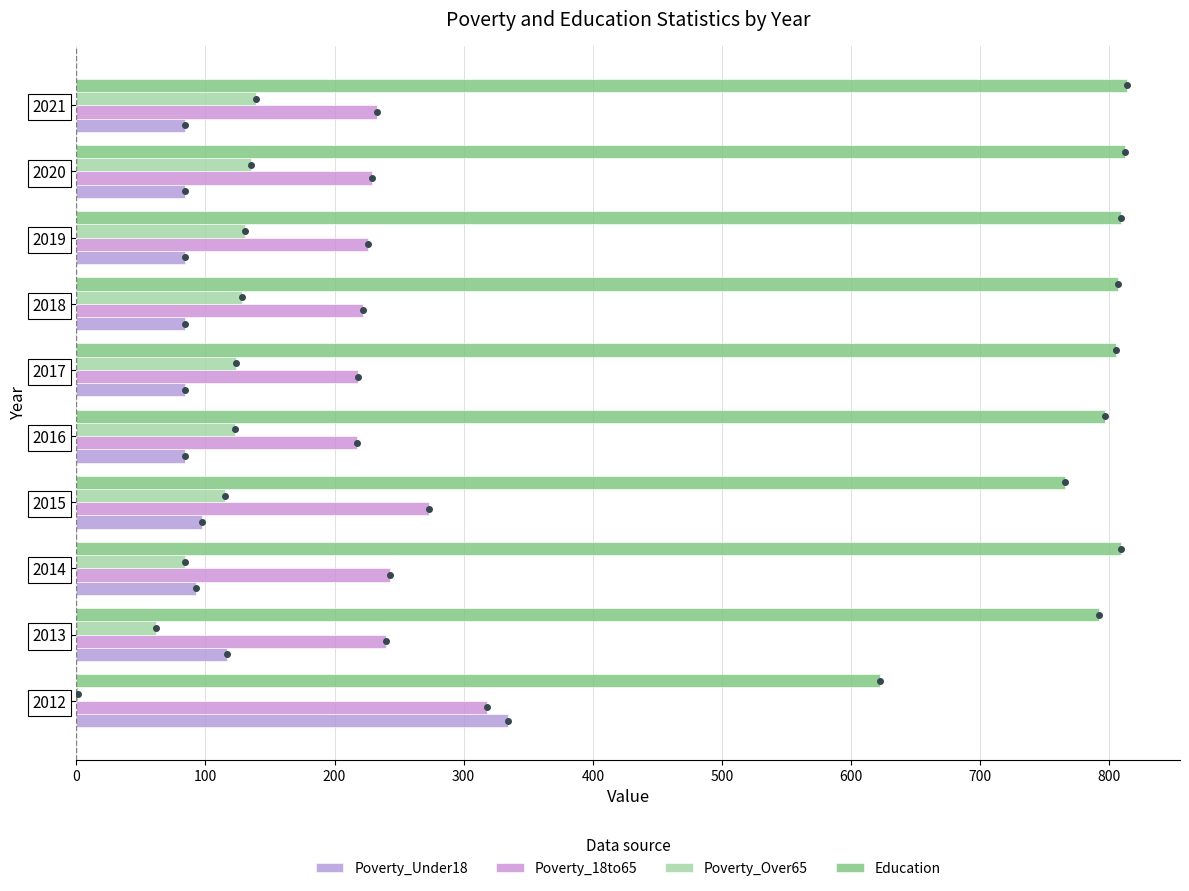

How many series are shown in this chart?

4